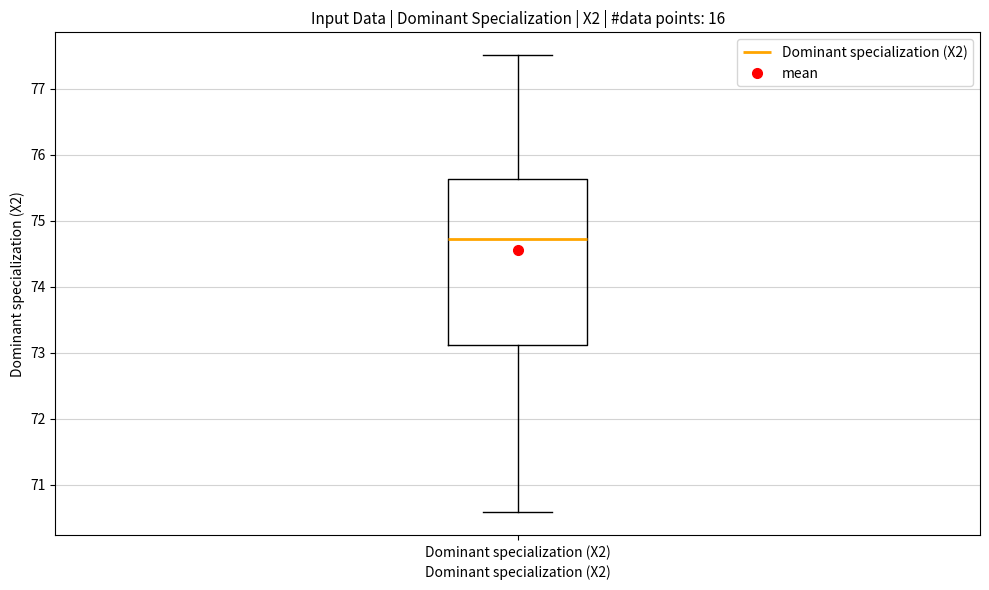

Transcribe this box plot: give where the median line is, the range the box spans, and where the two whiskers end, as read against the y-axis. The values are not printed on the chart, so give them approximately, as read against the axis.

median 74.7, box 73.1 to 75.6, whiskers 70.6 to 77.5